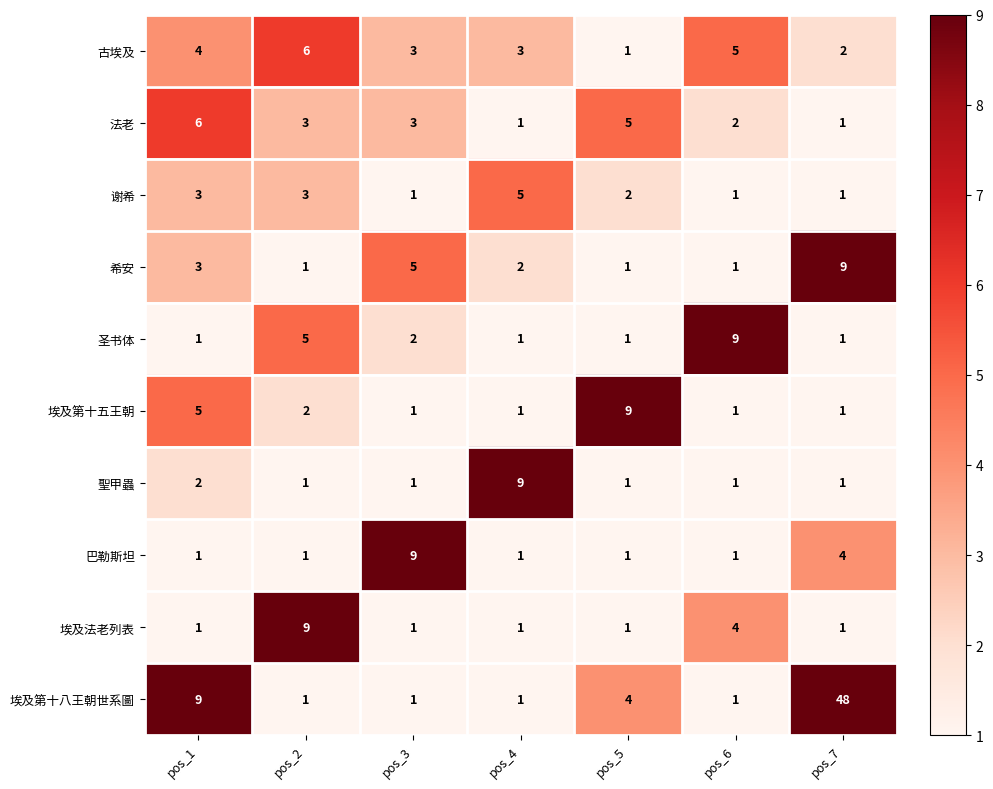

How many 聖甲蟲 values are between 1 and 2?

6